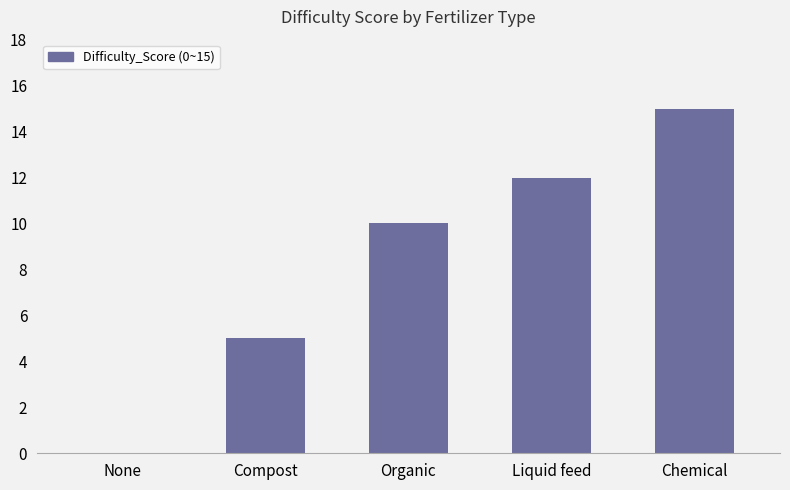

Are the bars horizontal?

No